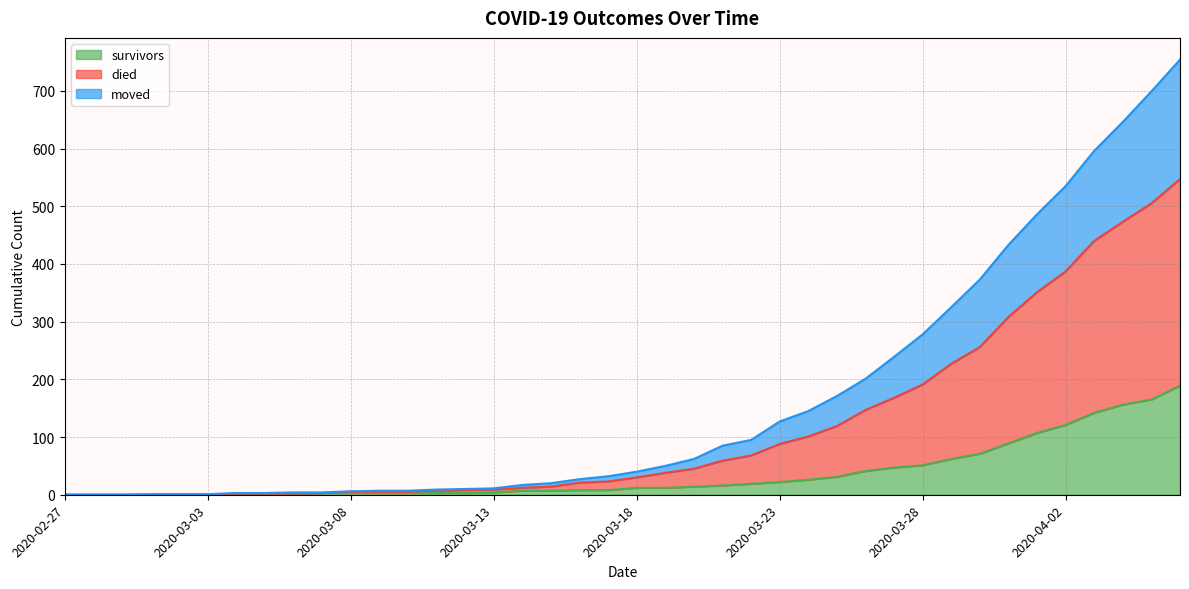

How many values in the died series exceed 40?

19